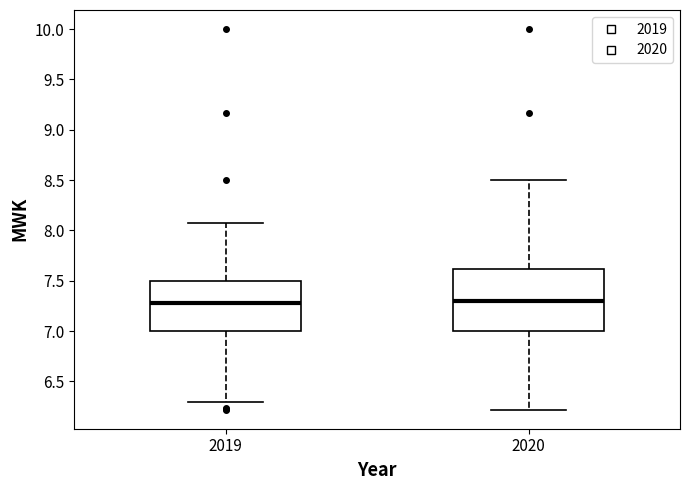

Reading left to right, read every box against the y-axis: the position of its median line, the range the box covers, and the ends of its whiskers. The values are not printed on the chart, so give them approximately, as read against the axis.

2019: median 7.30, box 7.00 to 7.50, whiskers 6.30 to 8.05
2020: median 7.30, box 7.00 to 7.60, whiskers 6.20 to 8.50